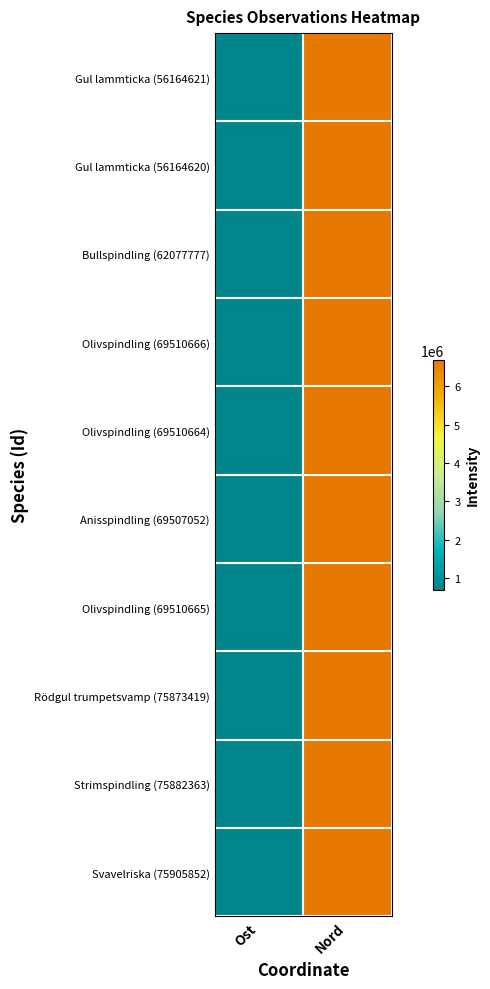

Reading right to left, what are all the values shown in this chart?

Gul lammticka (56164621): Nord=6683773.2	Ost=696541.0
Gul lammticka (56164620): Nord=6683886.6	Ost=696585.7
Bullspindling (62077777): Nord=6683877.5	Ost=696584.7
Olivspindling (69510666): Nord=6683971.0	Ost=696370.8
Olivspindling (69510664): Nord=6683898.6	Ost=696587.5
Anisspindling (69507052): Nord=6683746.2	Ost=696557.4
Olivspindling (69510665): Nord=6683720.0	Ost=696540.8
Rödgul trumpetsvamp (75873419): Nord=6683791.8	Ost=696516.0
Strimspindling (75882363): Nord=6683909.6	Ost=696478.3
Svavelriska (75905852): Nord=6683751.5	Ost=696562.1